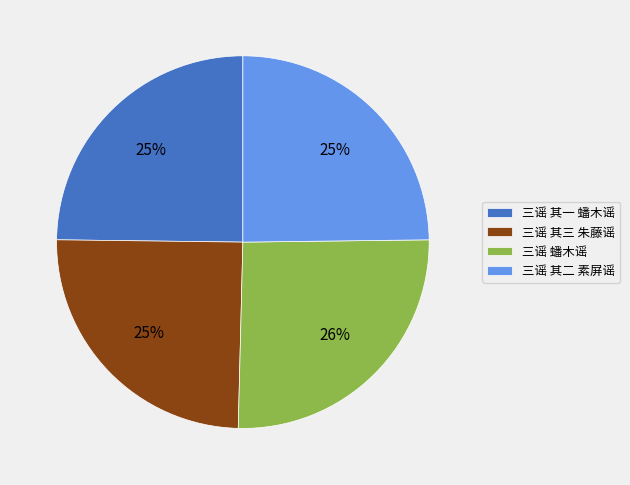

To the nearest percent, what is the combined percentage of 三谣 其三 朱藤谣 and 三谣 其一 蟠木谣?

50%